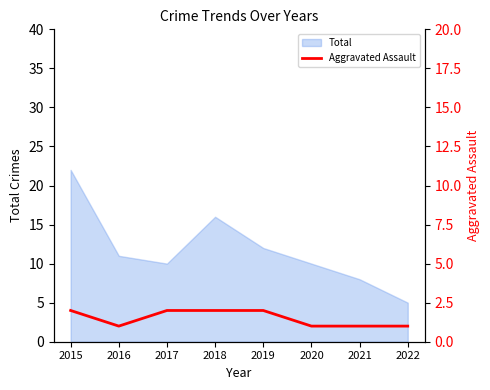

What is the smallest value displayed?

1